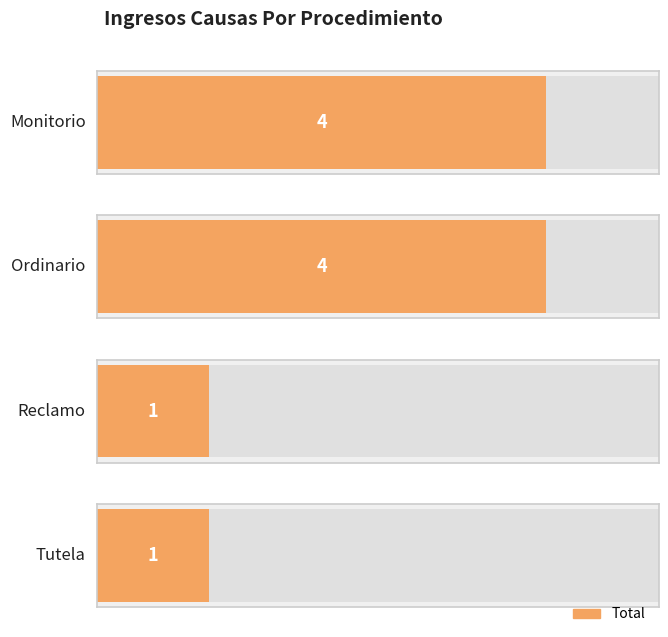

What position from the right is Ordinario?

3